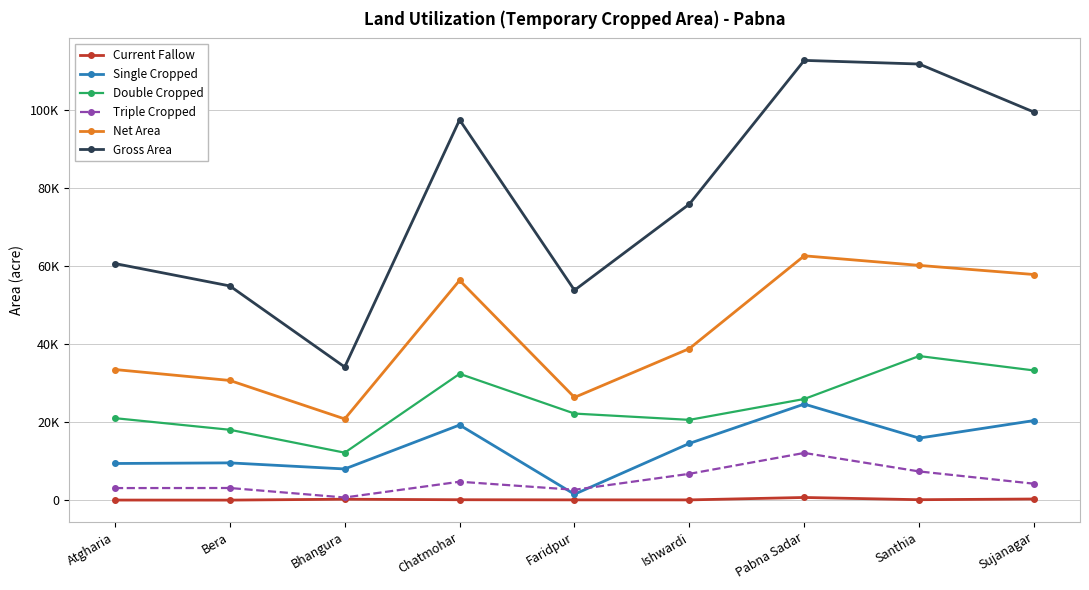

True or false: Gross Area and Net Area intersect in this chart.

False